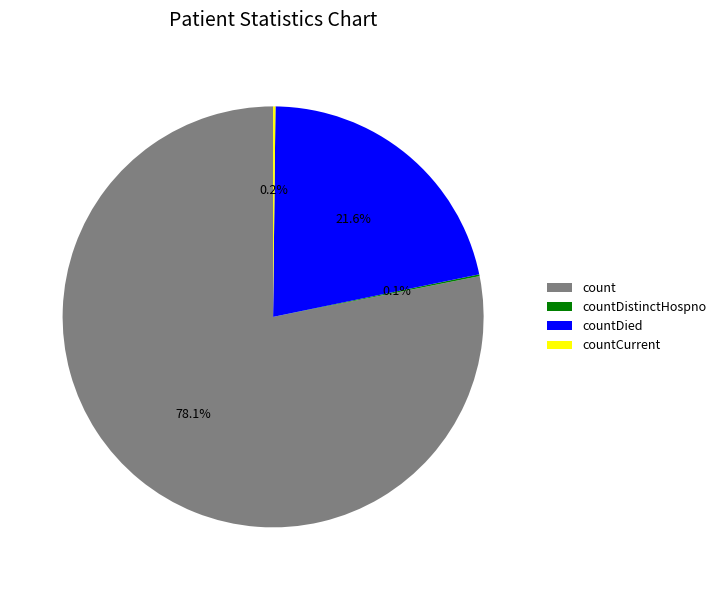

Which category has the biggest portion of the pie?

count